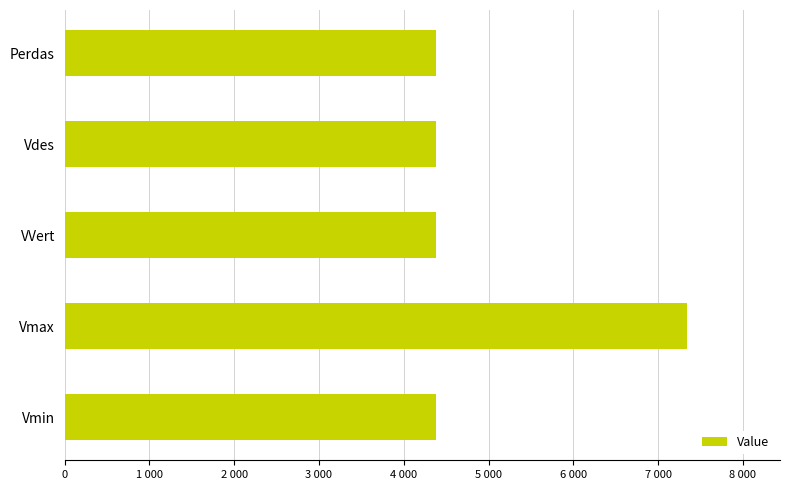

What is the difference between the maximum and minimum values?

2951